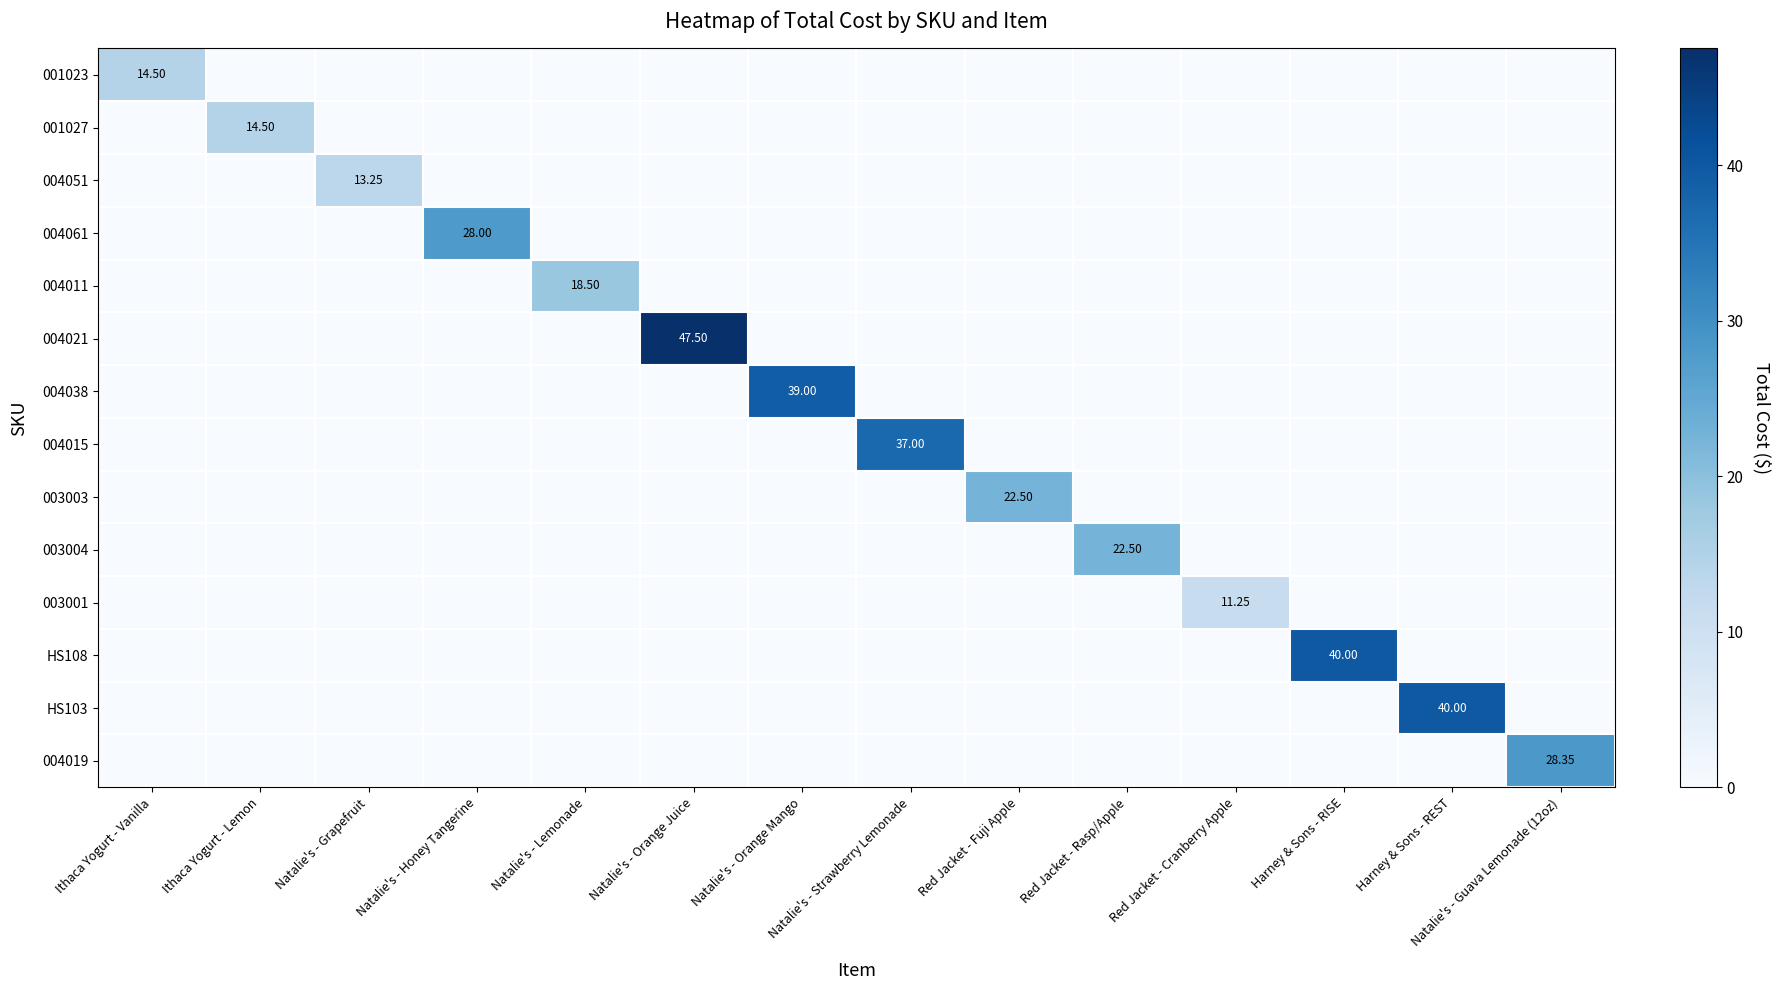

How many distinct data groups are displayed?

14